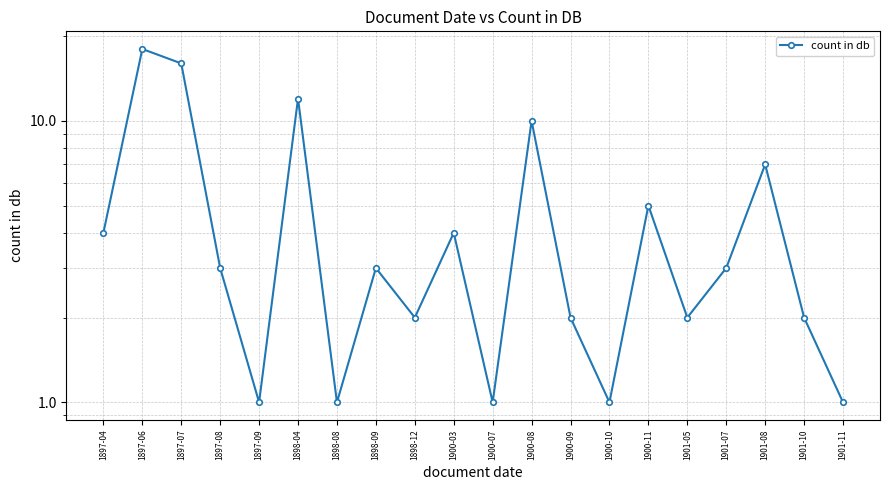

The value at 1900-09 is 2. True or false?

True